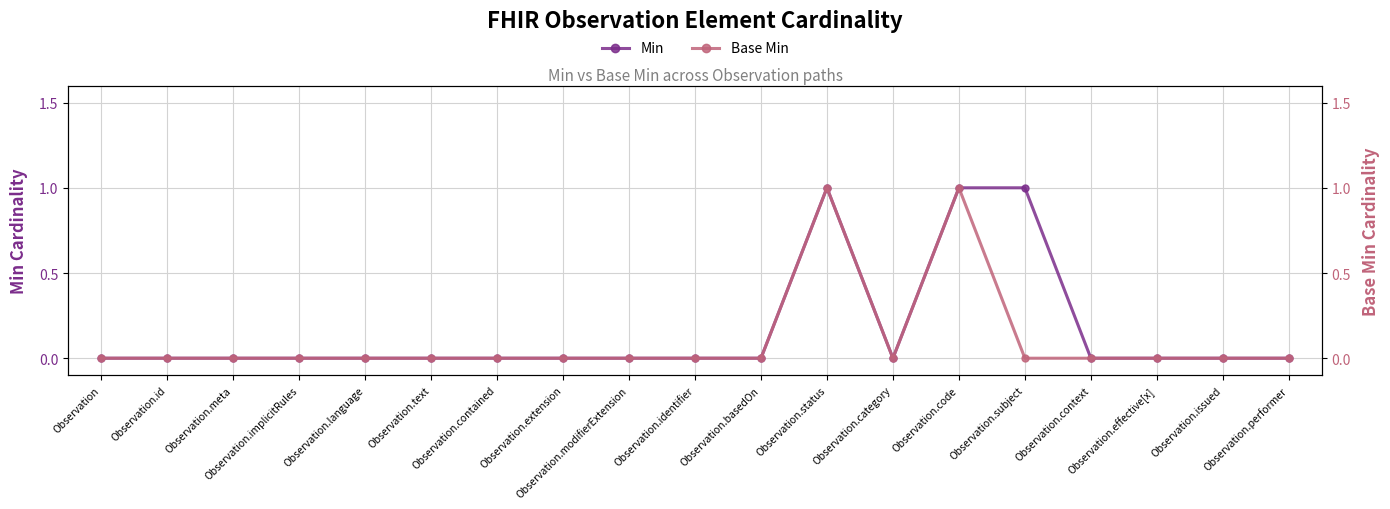

In Base Min, how many points are lower than both neighbors (excluding endpoints)?

1